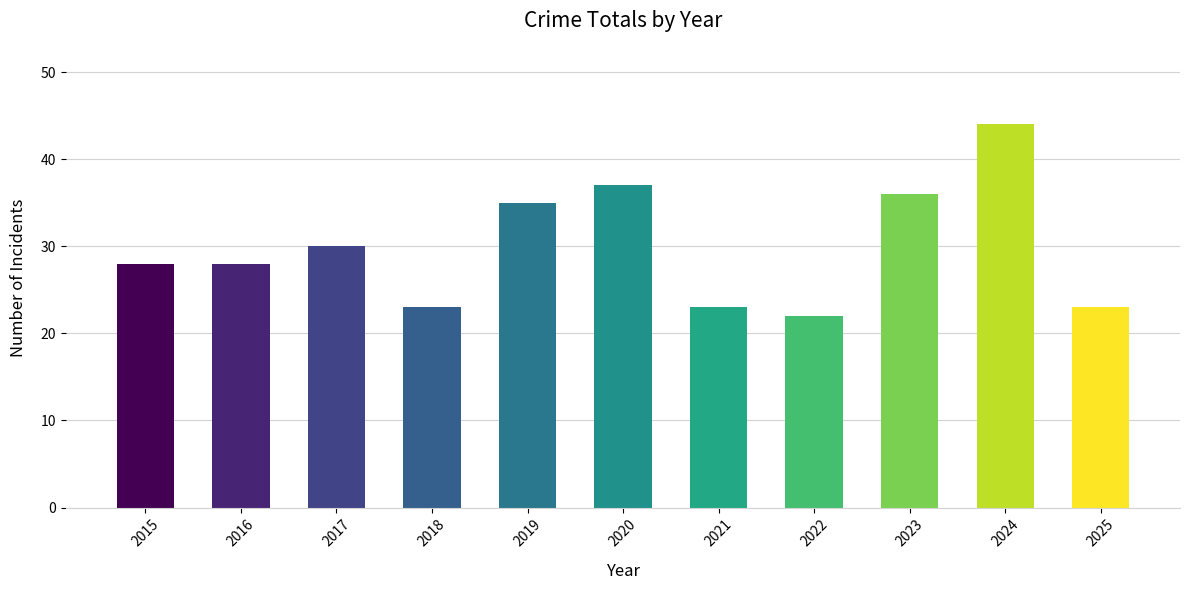

What is the ratio of the value at 2021 to the value at 2016?

0.8